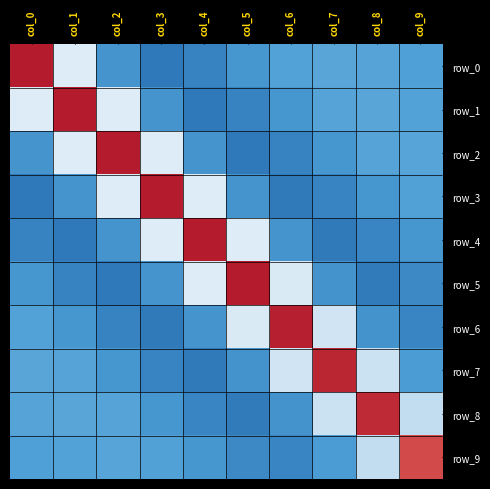

How many positive values does the row_7 series have?

5